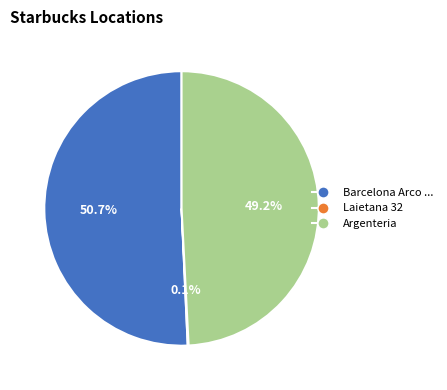

Is there a majority slice in this chart?

Yes